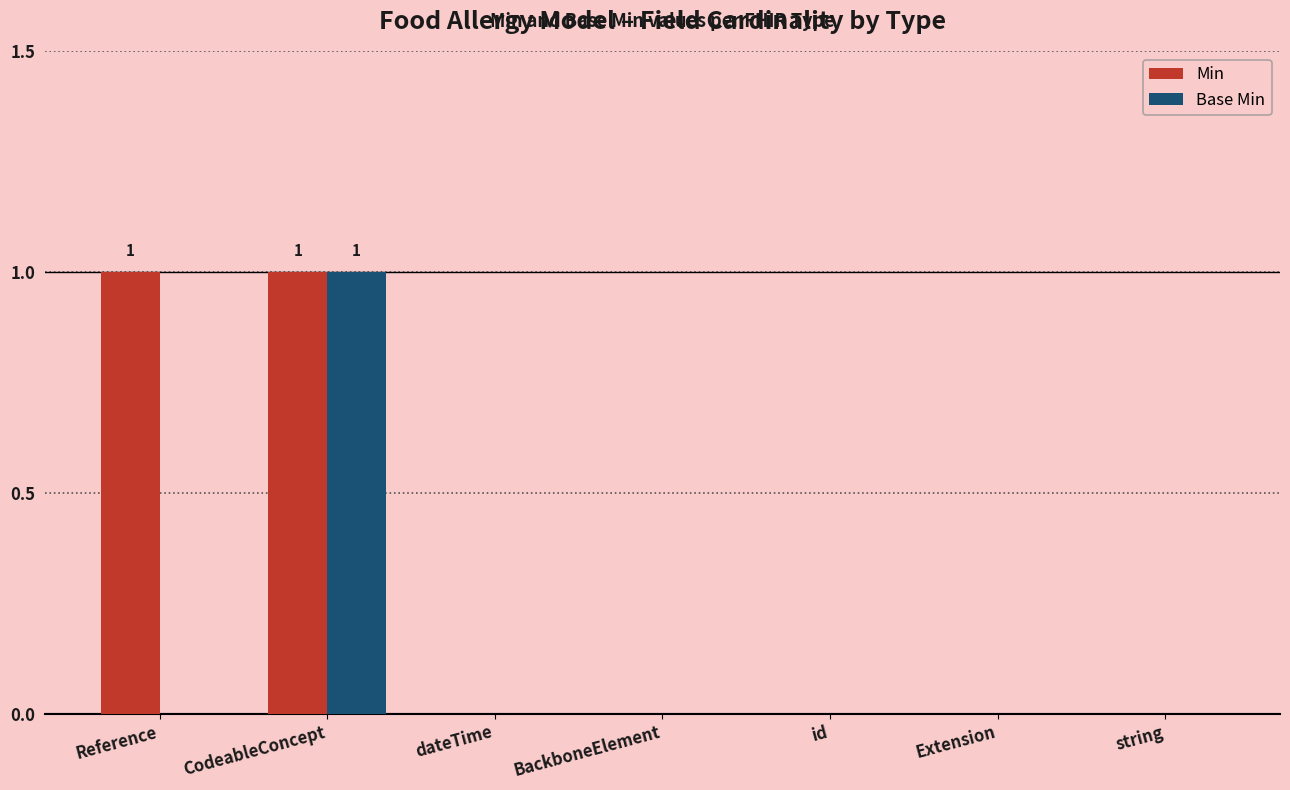

Is the value of Base Min at BackboneElement greater than the value of Min at CodeableConcept?

No